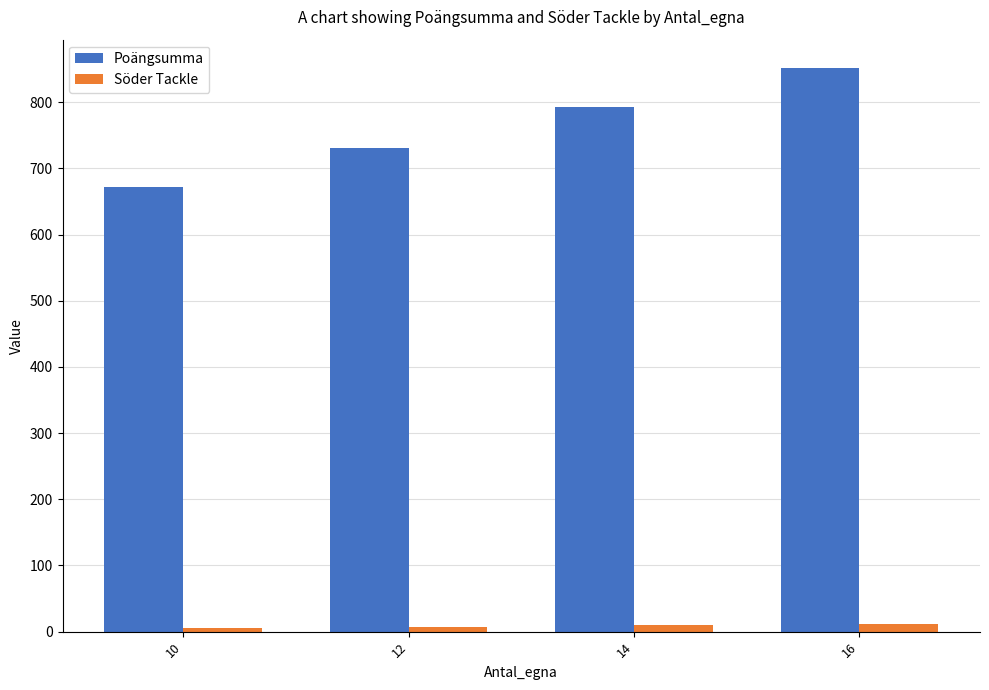

What is the approximate value of Söder Tackle at 16?

12.0